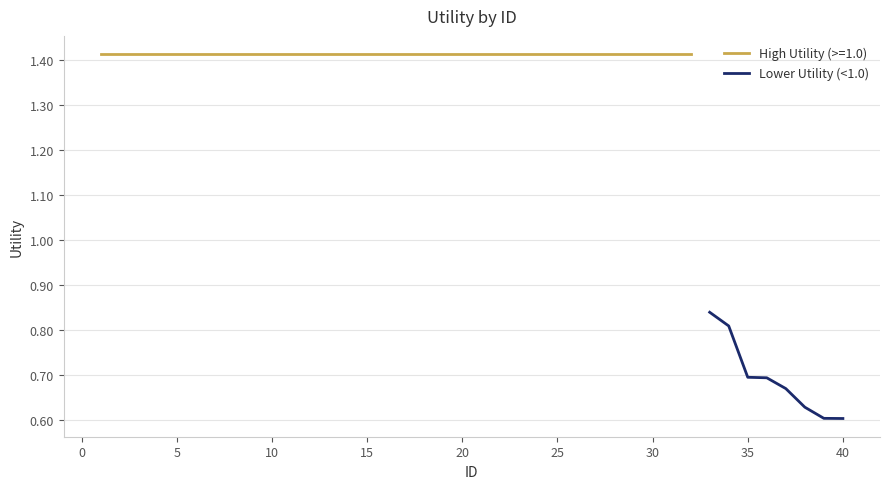

True or false: there are more than 0 points higher than both neighbors.

False